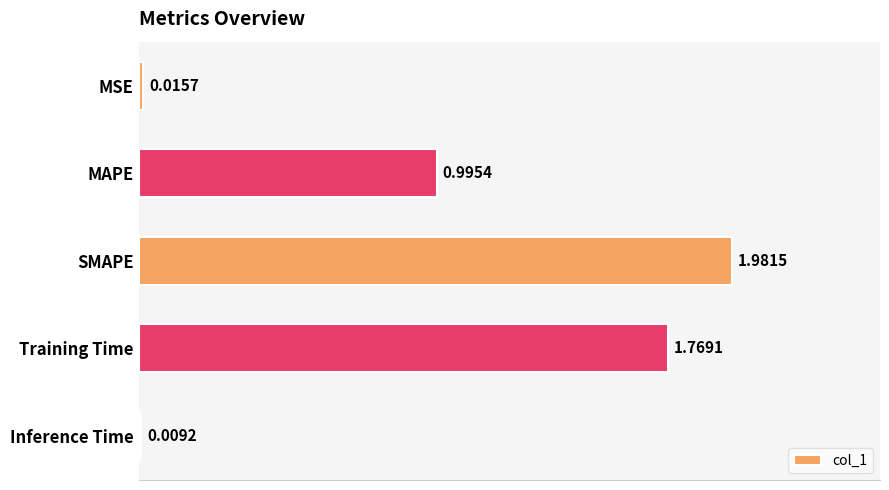

Which has a higher value, MAPE or Inference Time?

MAPE